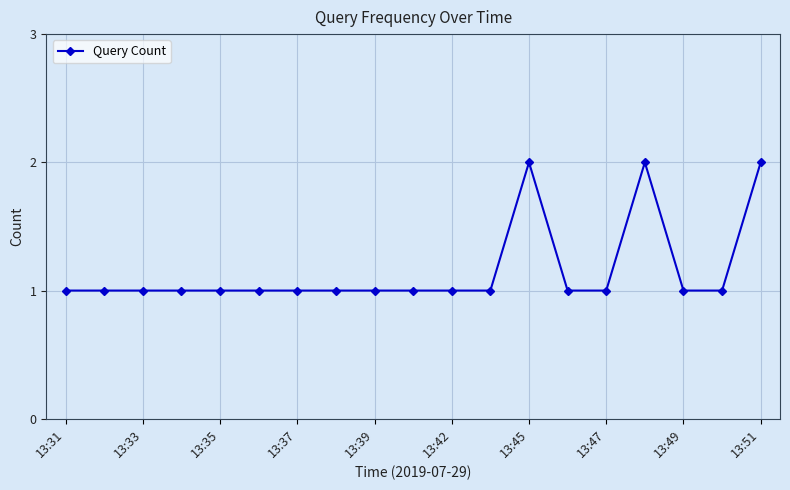

Reading left to right, transcribe all the data shown in this chart.

1	1	1	1	1	1	1	1	1	1	1	1	2	1	1	2	1	1	2